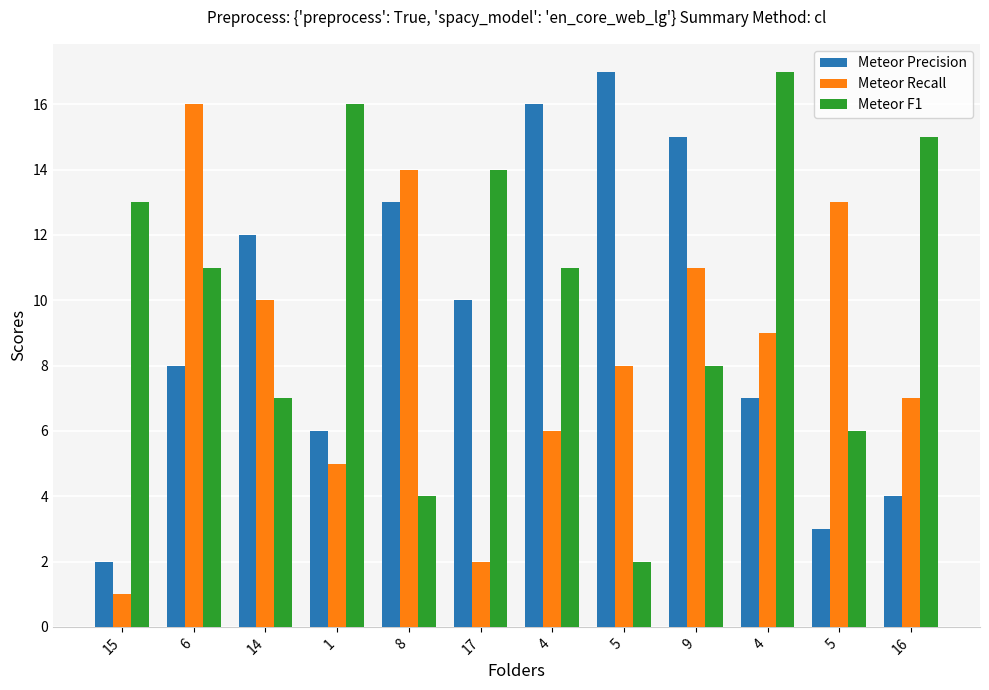

What is the maximum value shown in the chart?

17